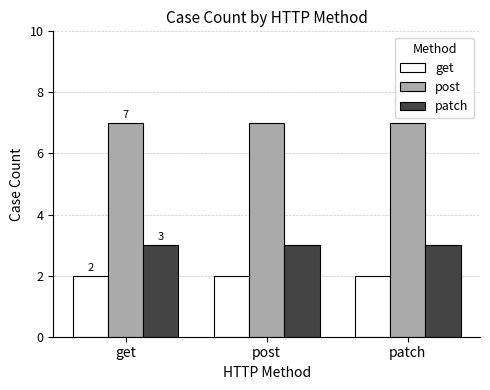

What position from the right is get?

3